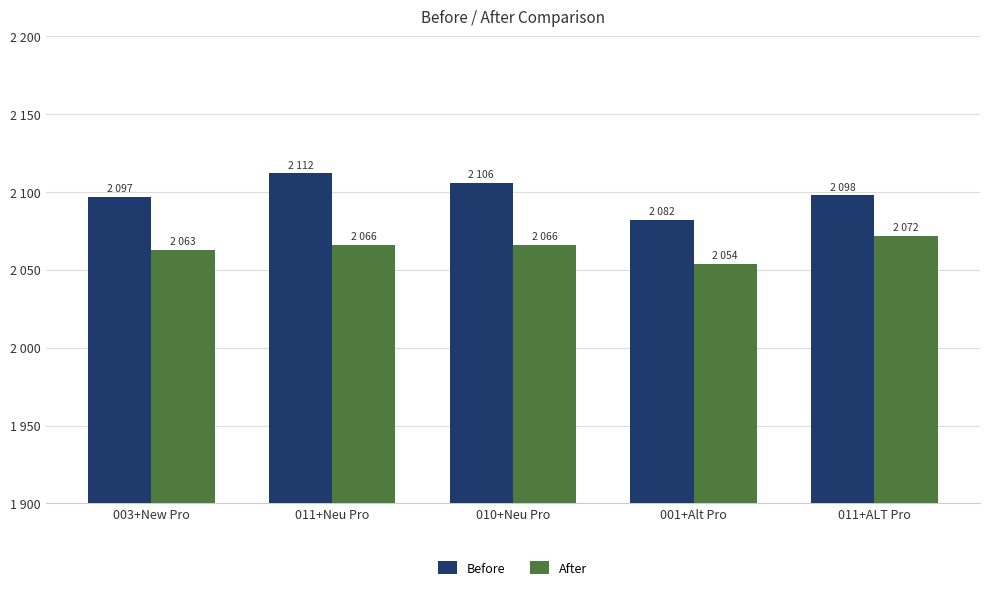

List the labels in order of After value, smallest first.

001+Alt Pro, 003+New Pro, 011+Neu Pro, 010+Neu Pro, 011+ALT Pro